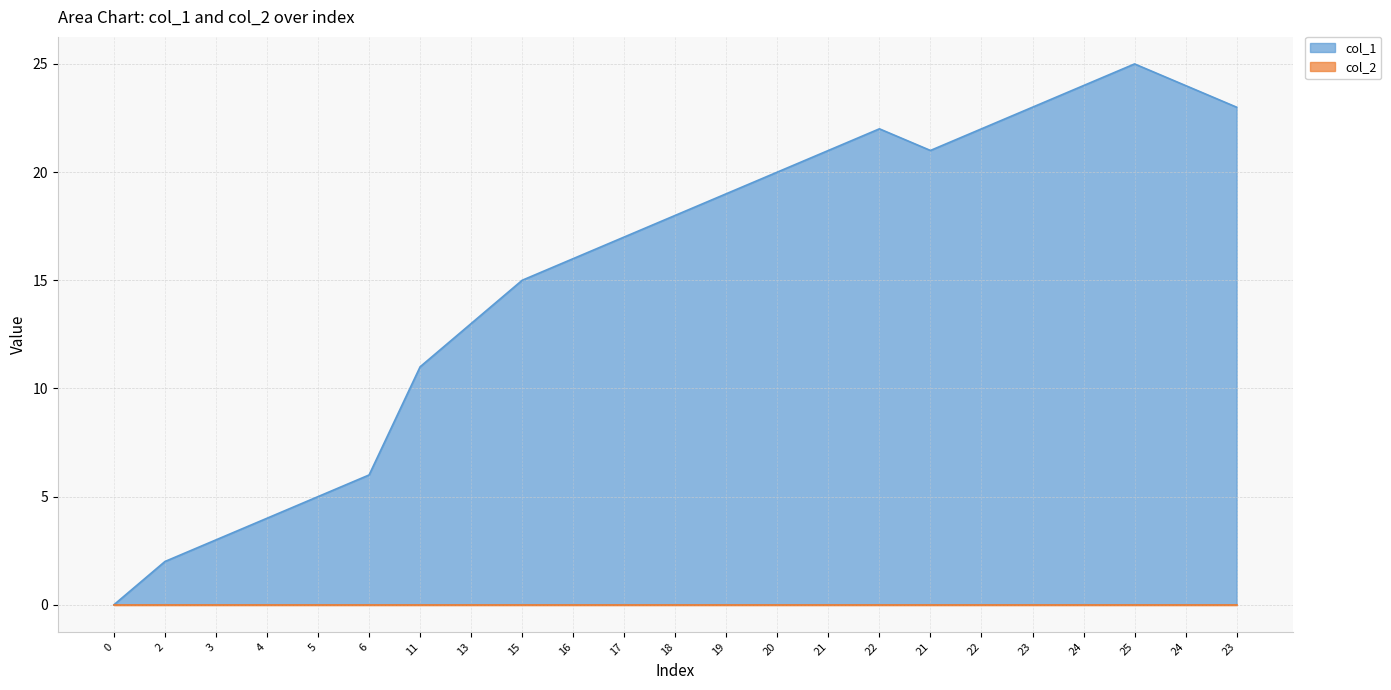

Is it true that the value at 17 is 17?

True